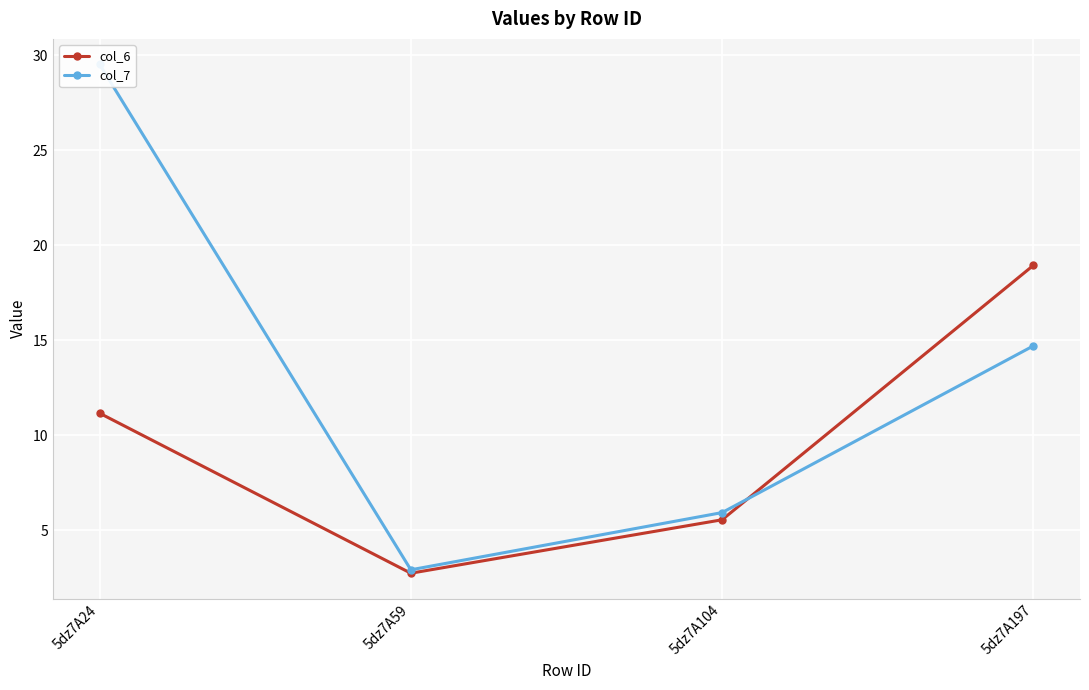

Which has a higher value, 5dz7A197 or 5dz7A59?

5dz7A197